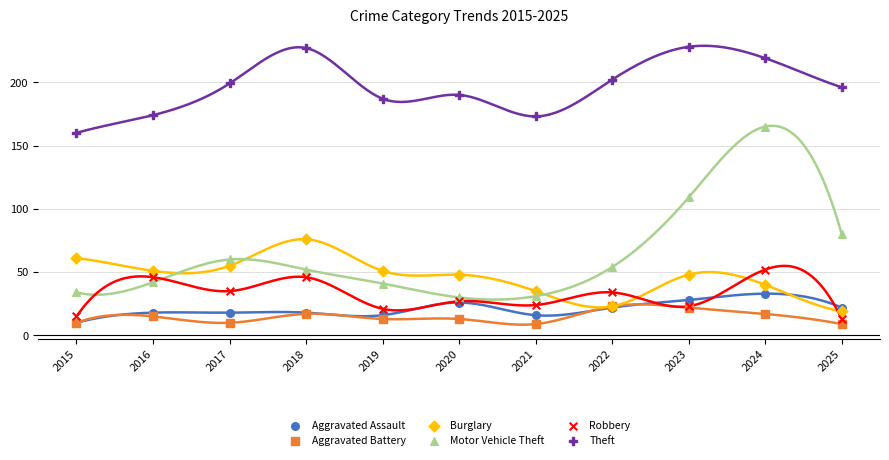

Across all series, what Y value is closest to 118?

109